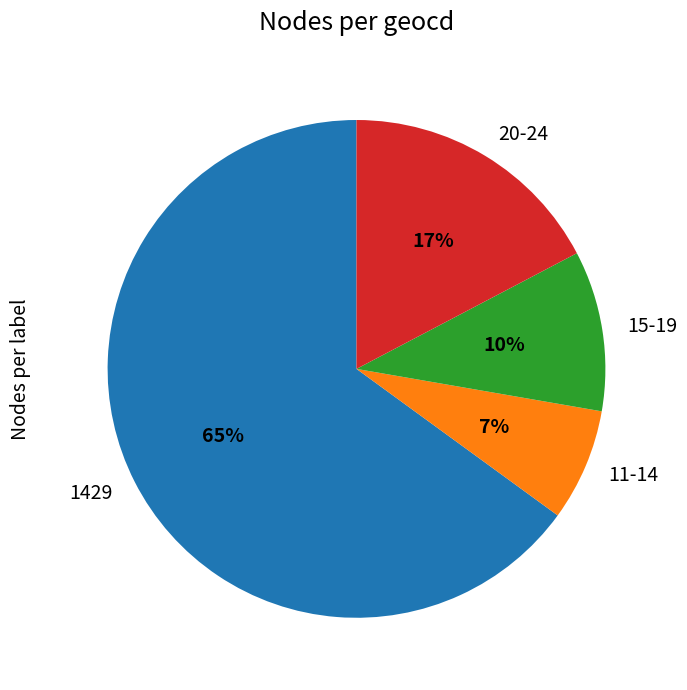

Do 15-19 and 1429 together represent more than half of the pie?

Yes